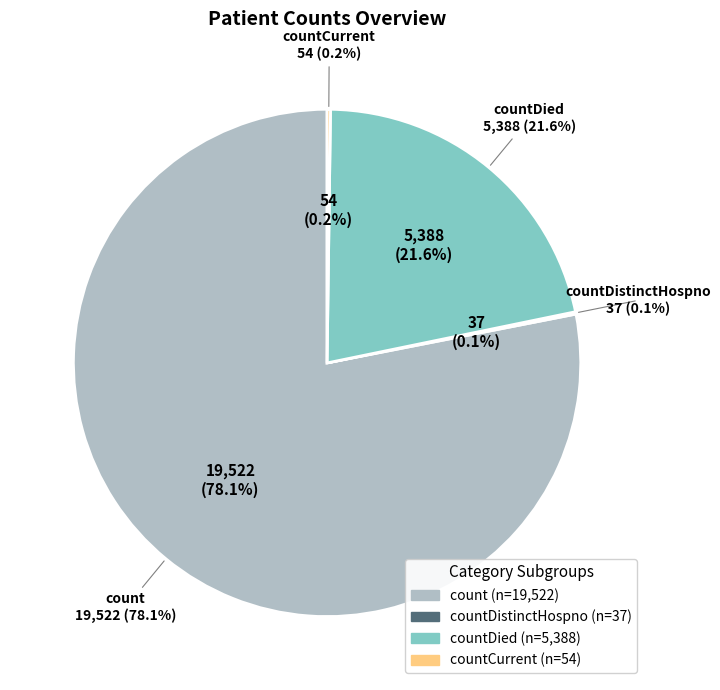

Does any single category account for the majority?

Yes